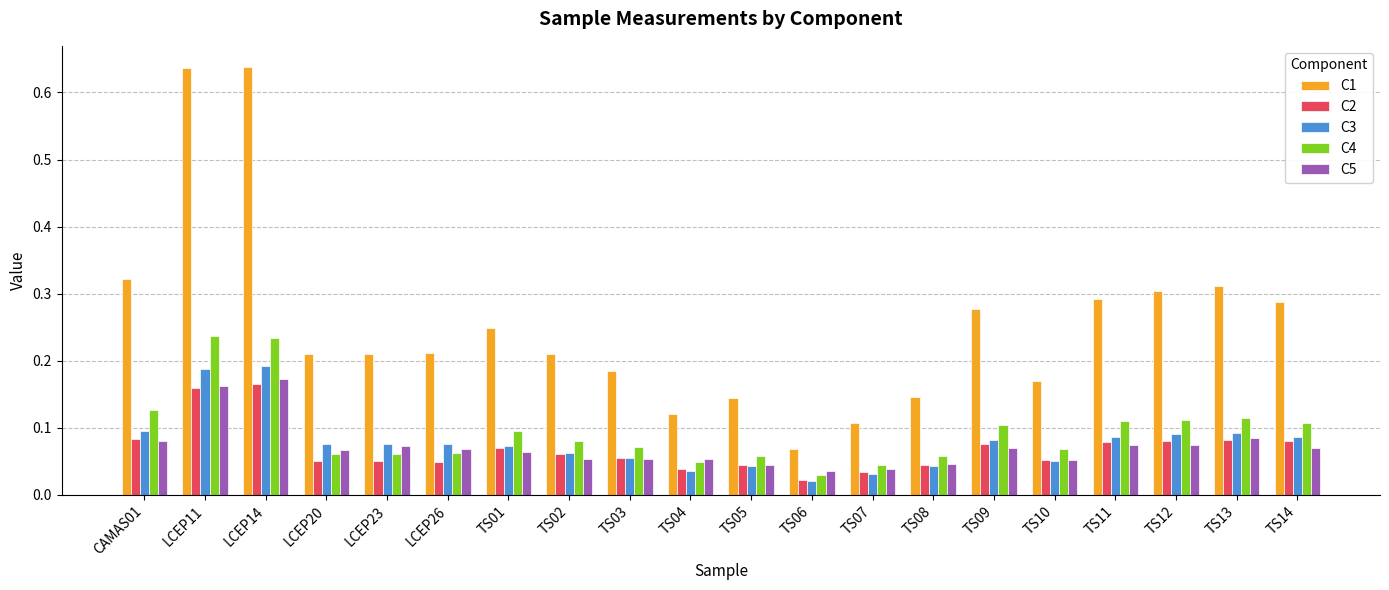

Does the chart contain stacked bars?

No